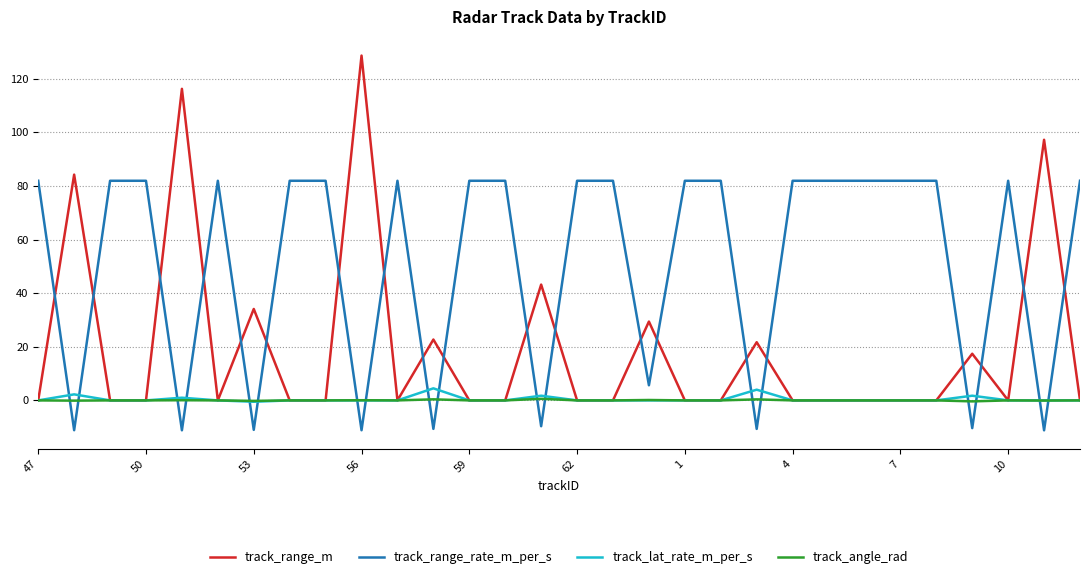

What is the maximum value shown in the chart?

128.6